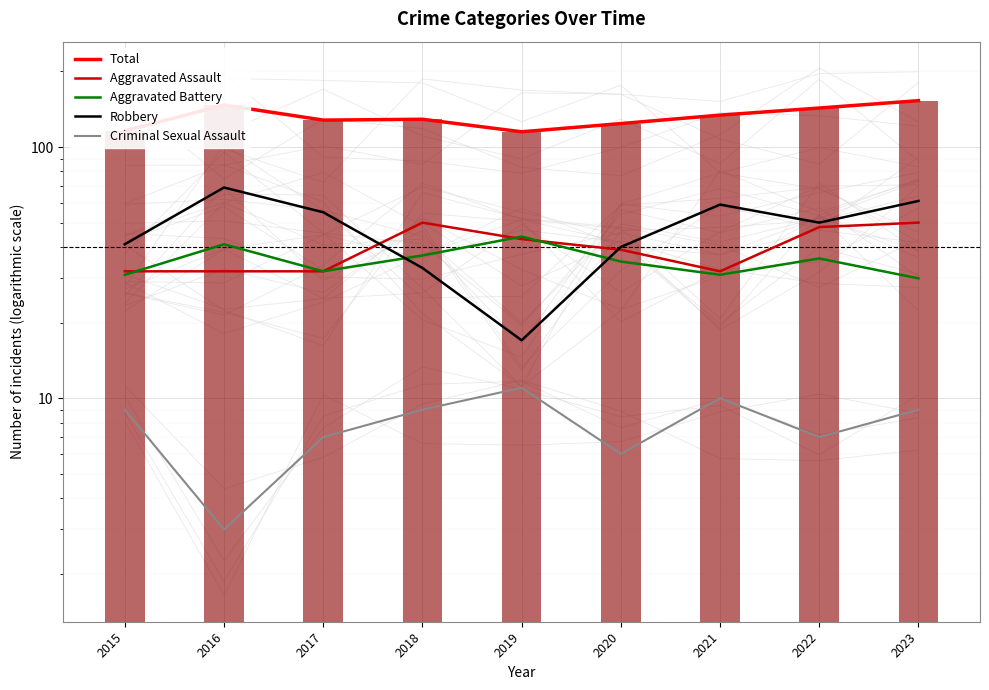

Is the value of Total at 2017 greater than the value of Aggravated Assault at 2016?

Yes